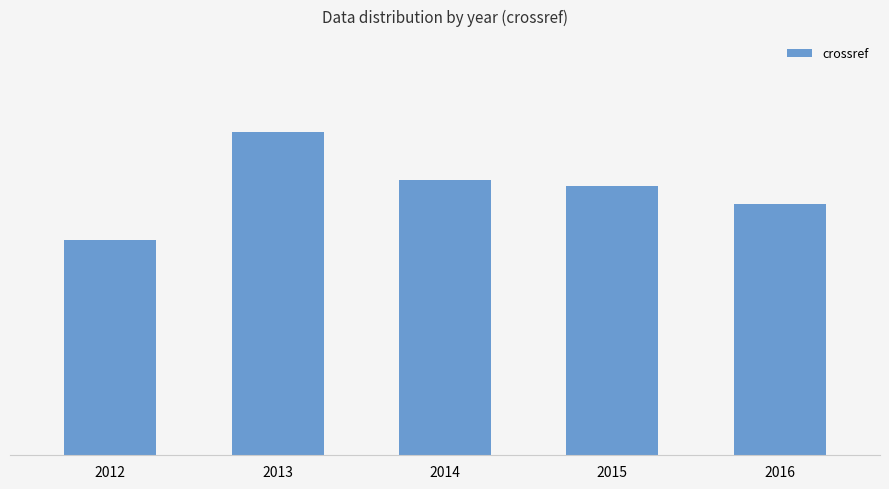

What is the greatest value displayed?

54